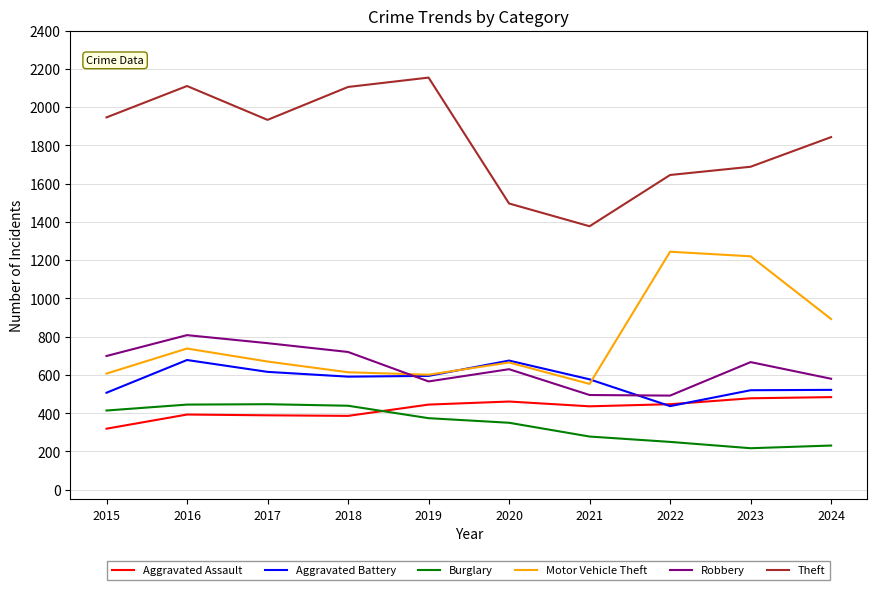

The Theft series shows 1347 at 2018. True or false?

False